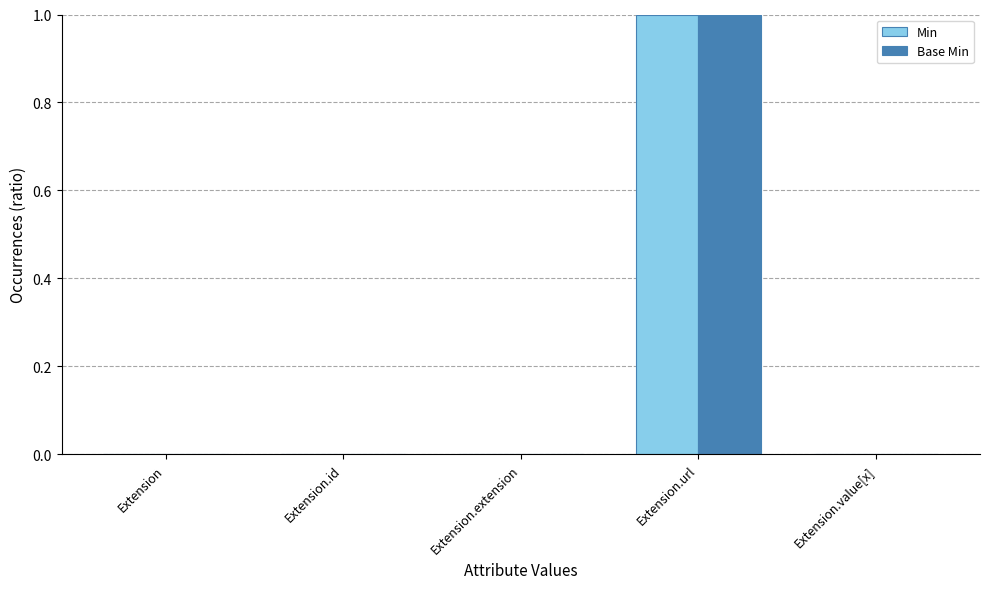

The Base Min series shows -1 at Extension. True or false?

False